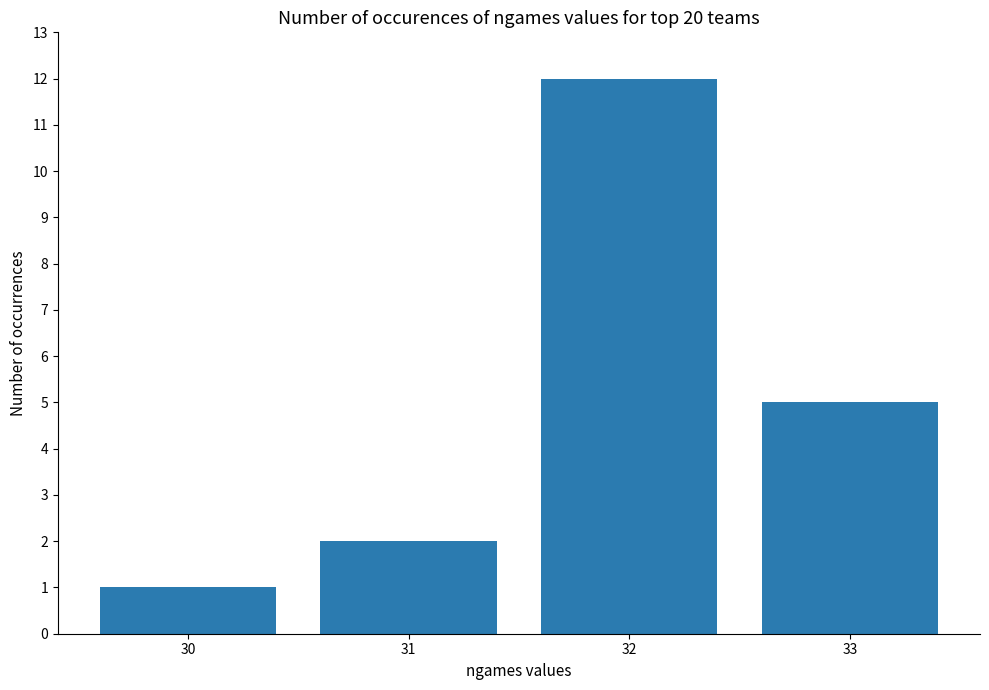

What is the maximum value shown in the chart?

12